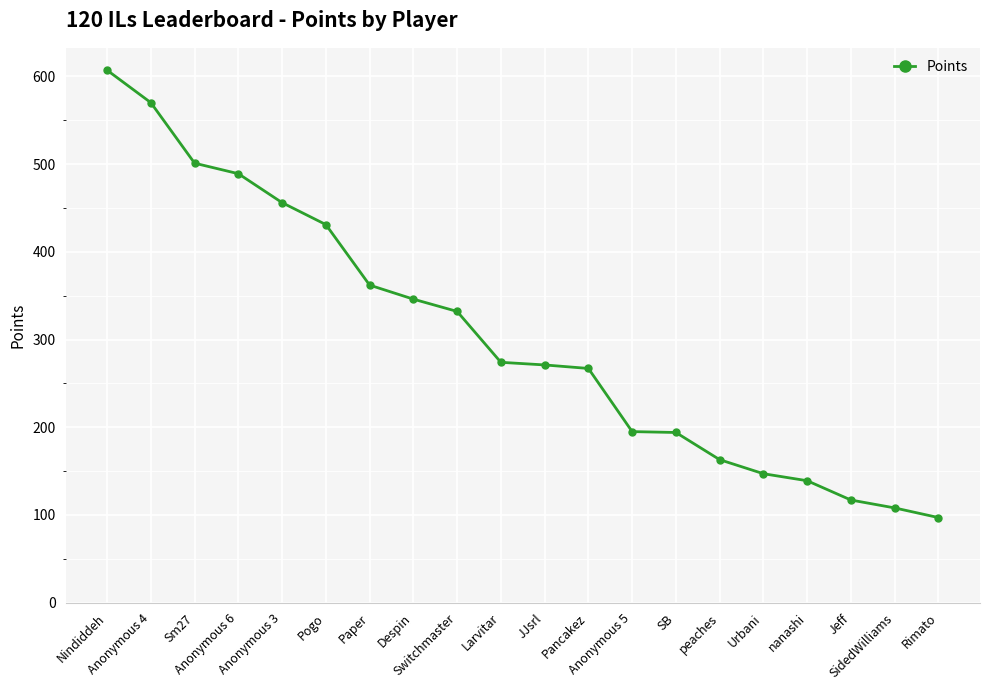

What is the smallest value displayed?

97